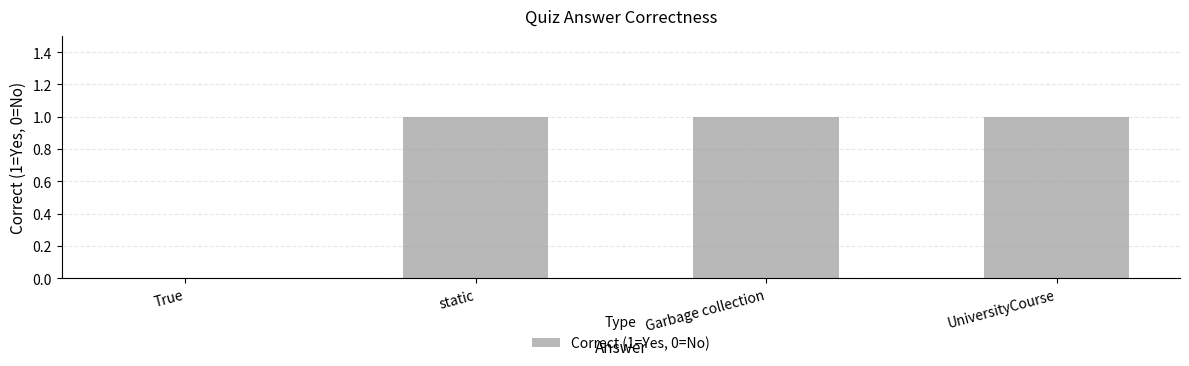

Read the value at UniversityCourse.

1